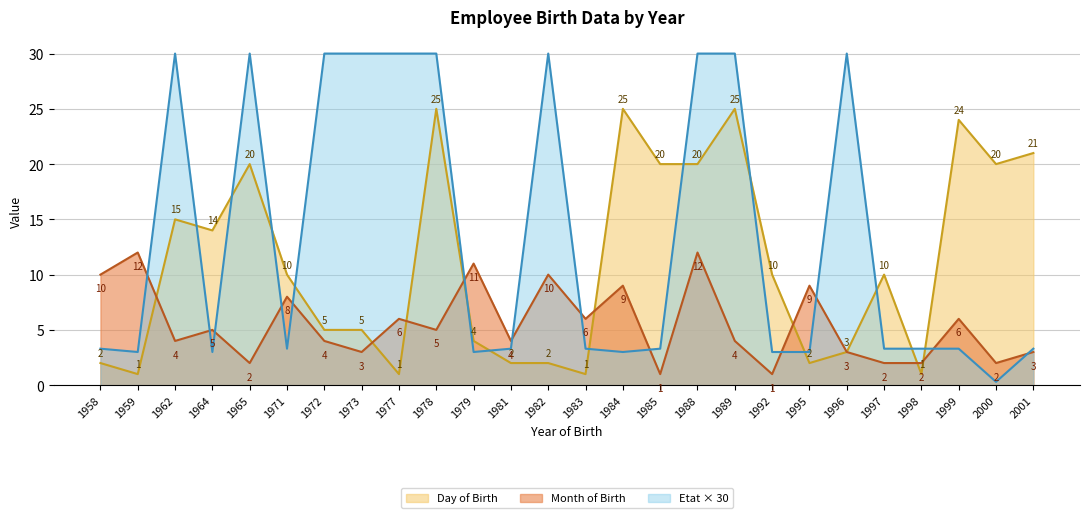

What is the total value across all series at 1982?

42.0